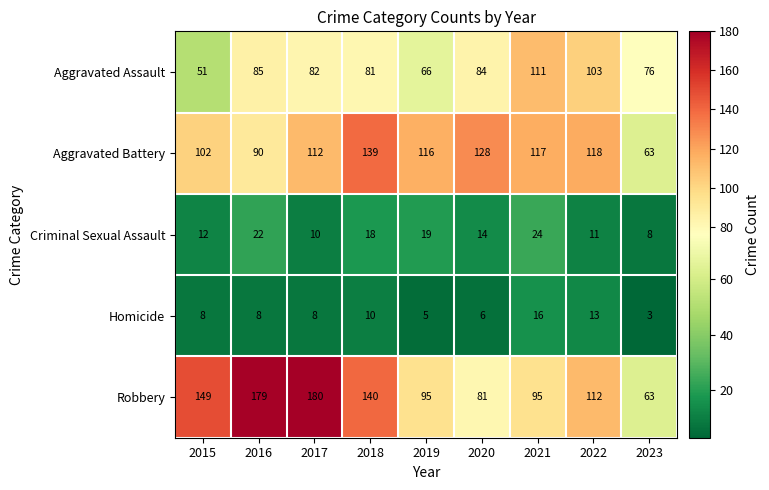

At which category does the chart reach its minimum across all series?

2023